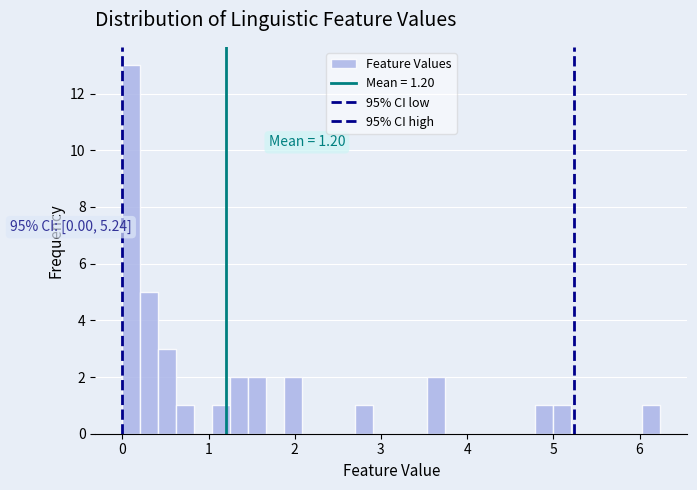

Around what value on the x-axis is the tallest bar? Give the approximate position of its centre, as read against the axis.

0.1